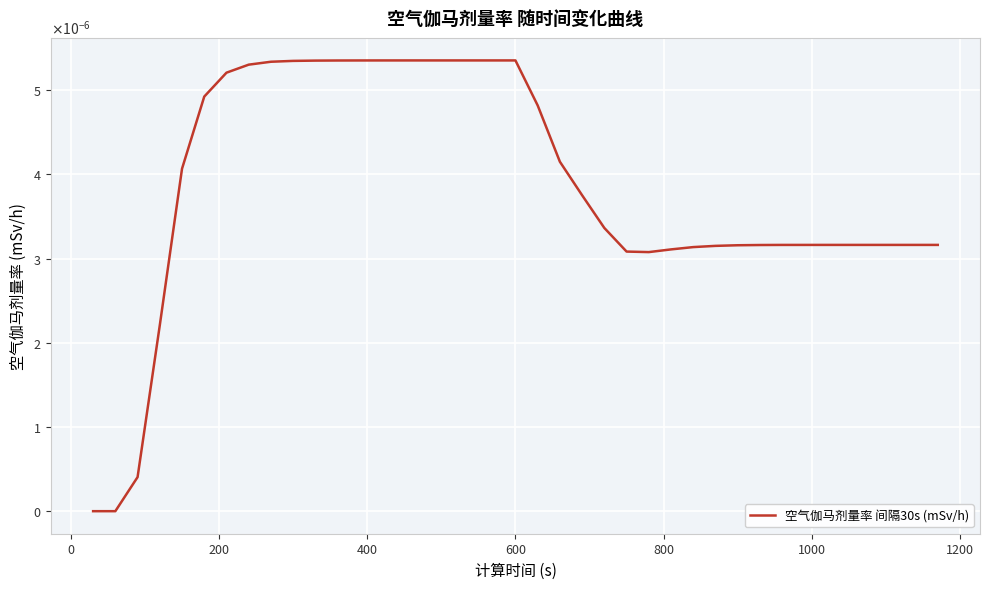

Does the chart display data point markers on the line(s)?

No